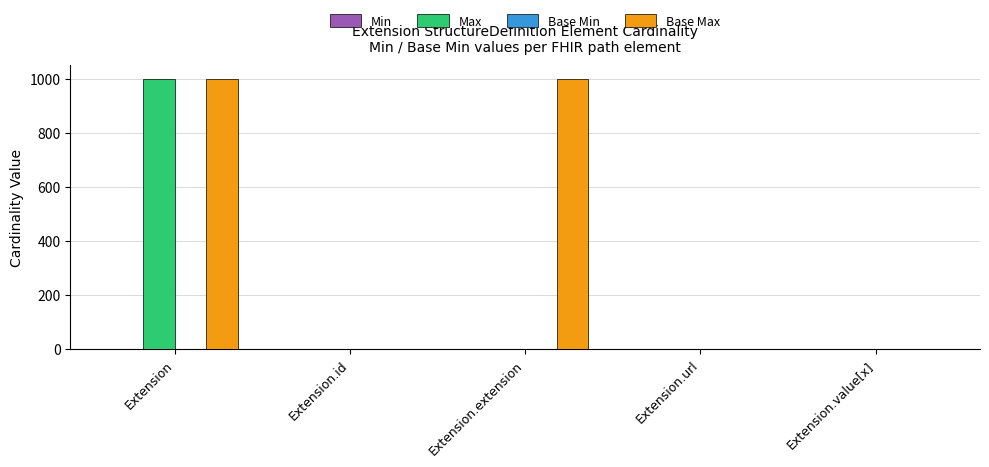

What is the average value of the Max series?

200